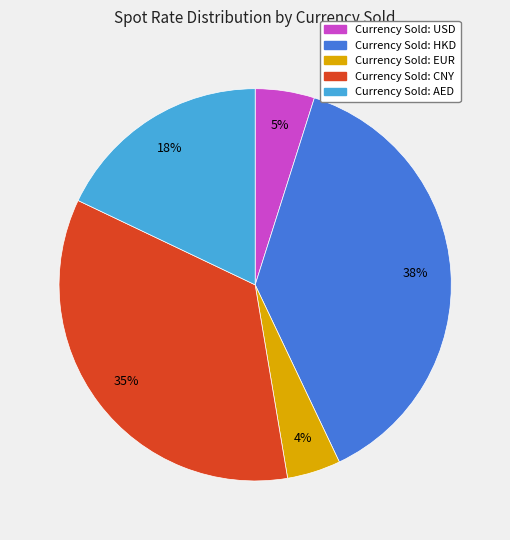

Count the number of slices in the pie.

5